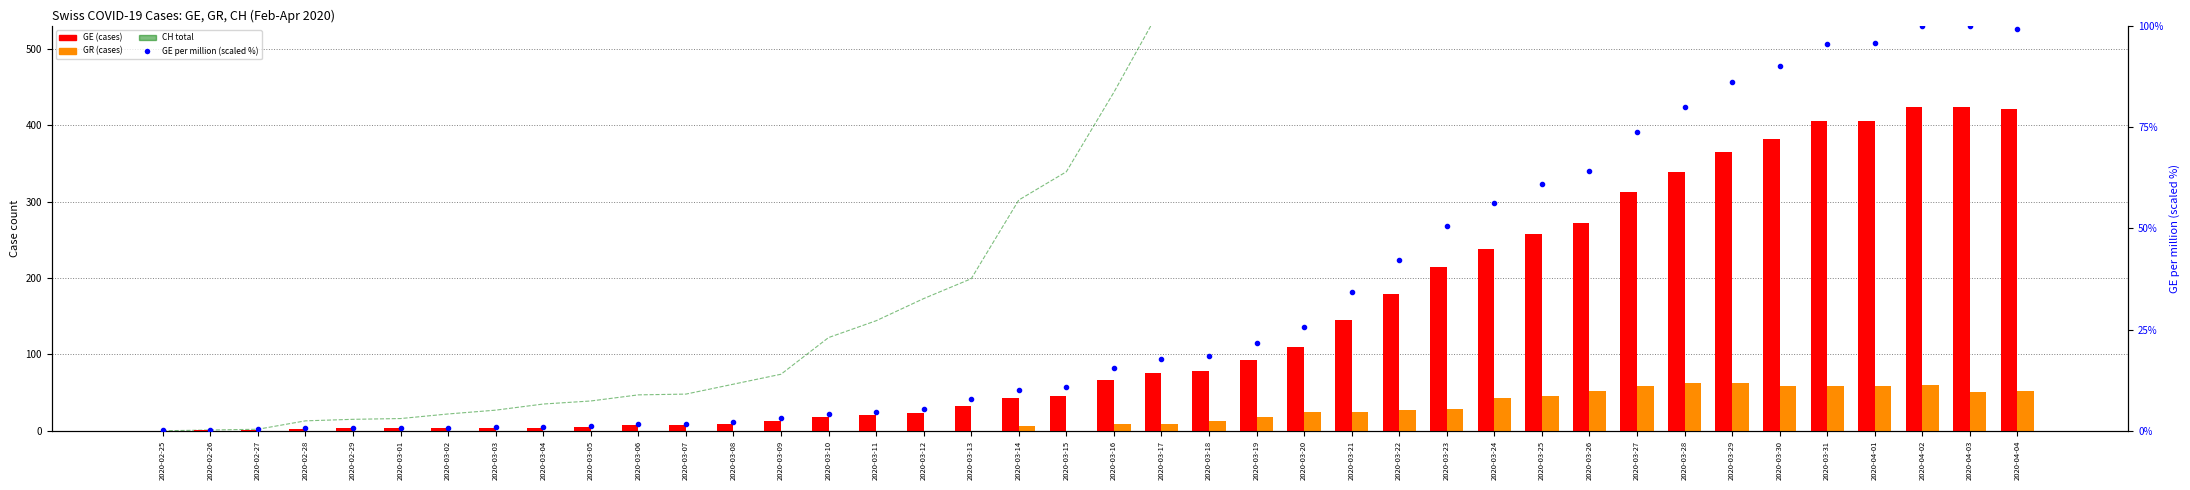

Which category has the lowest value in the CH total series?

2020-02-25